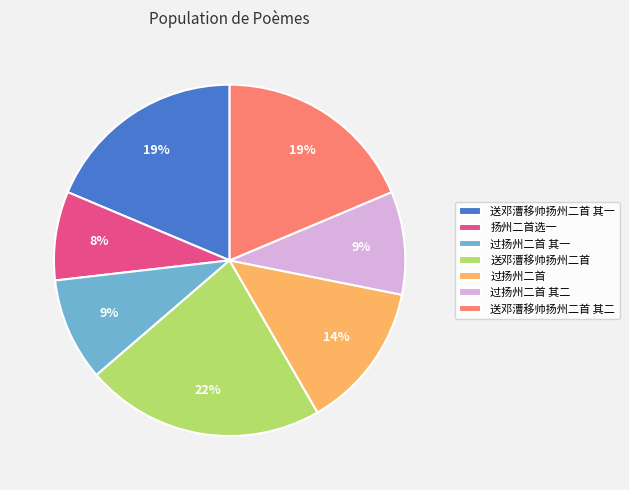

Which category has the biggest portion of the pie?

送邓漕移帅扬州二首